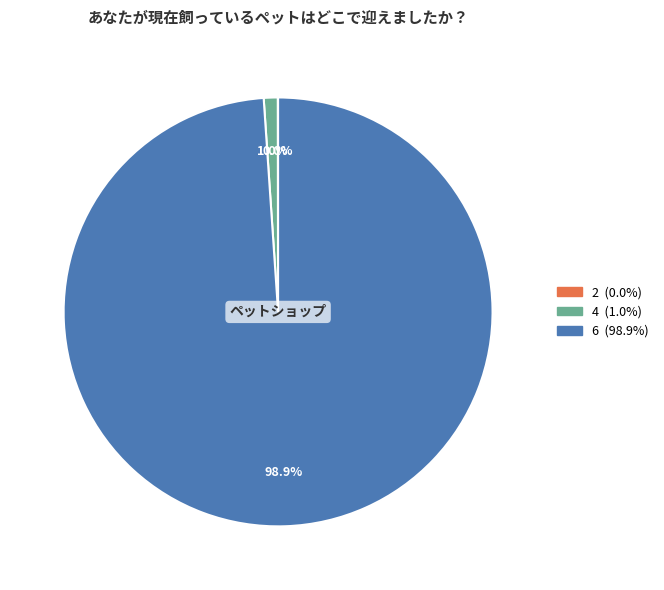

What is the total percentage of 4 and 6?

100.0%